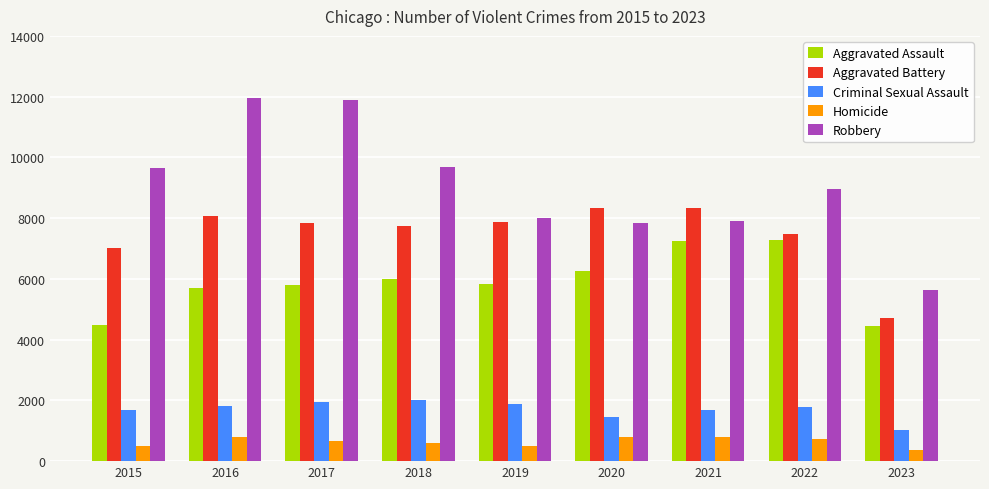

Which series has the widest spread of values?

Robbery